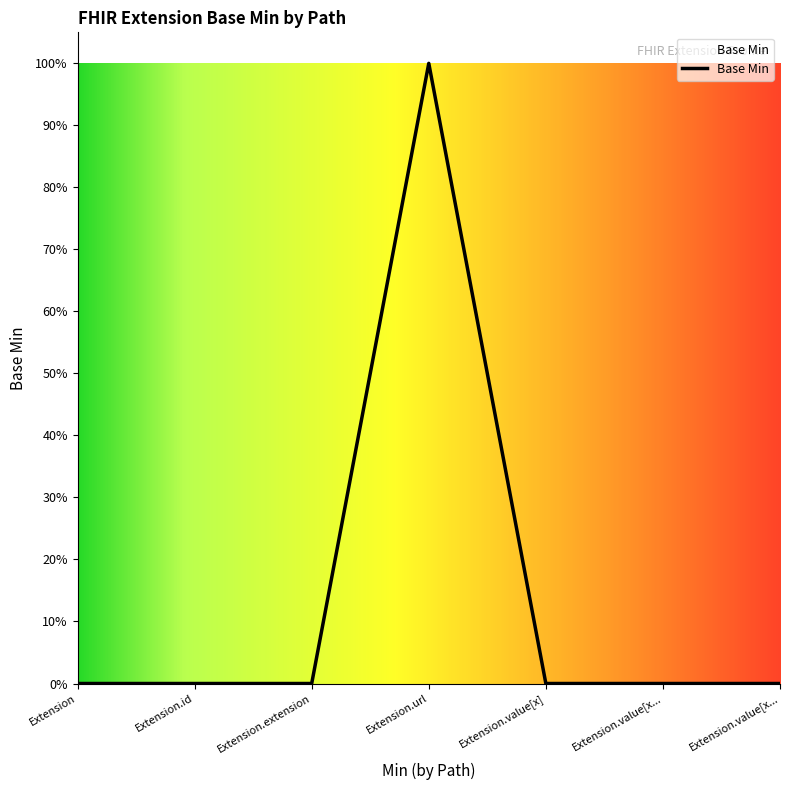

True or false: there are more than 1 points higher than both neighbors.

False